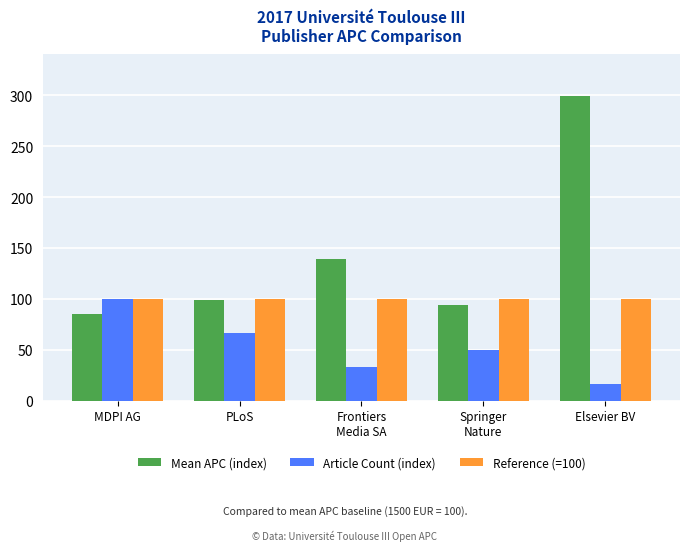

Rank the series at Elsevier BV from highest to lowest value.

Mean APC (index), Reference (=100), Article Count (index)